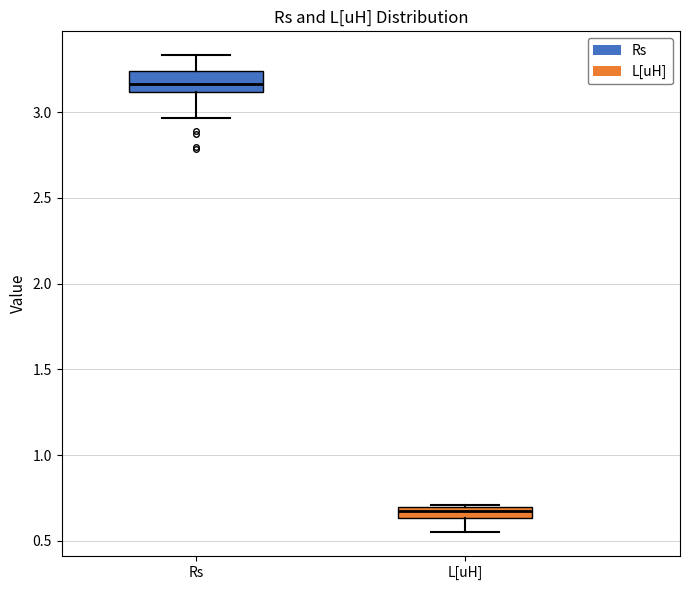

Where does the lower whisker of the box for Rs end on the y-axis? The values are not printed on the chart, so give them approximately, as read against the axis.

2.95